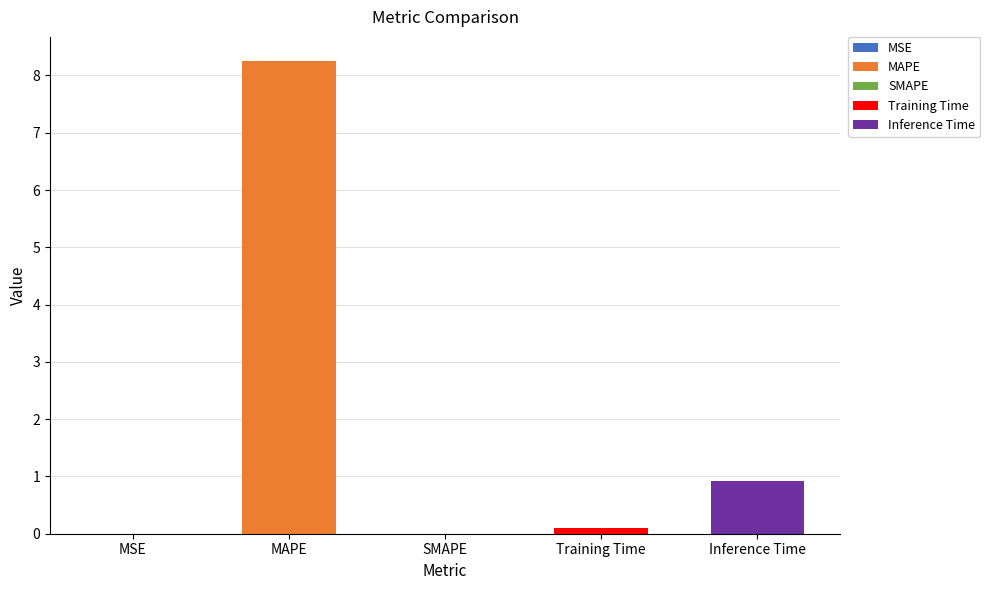

What is the greatest value displayed?

8.3